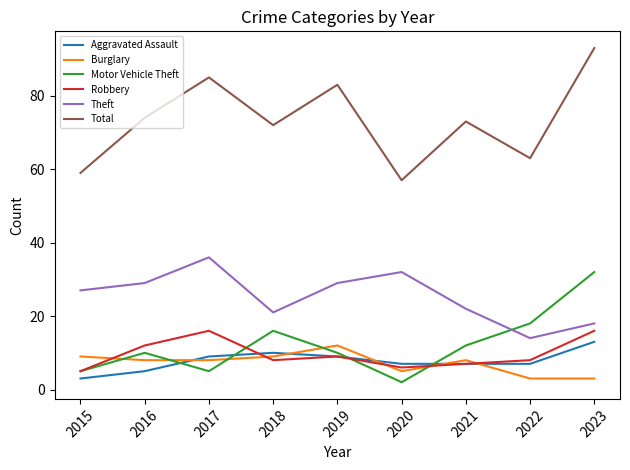

Which label corresponds to the largest value in the chart?

2023